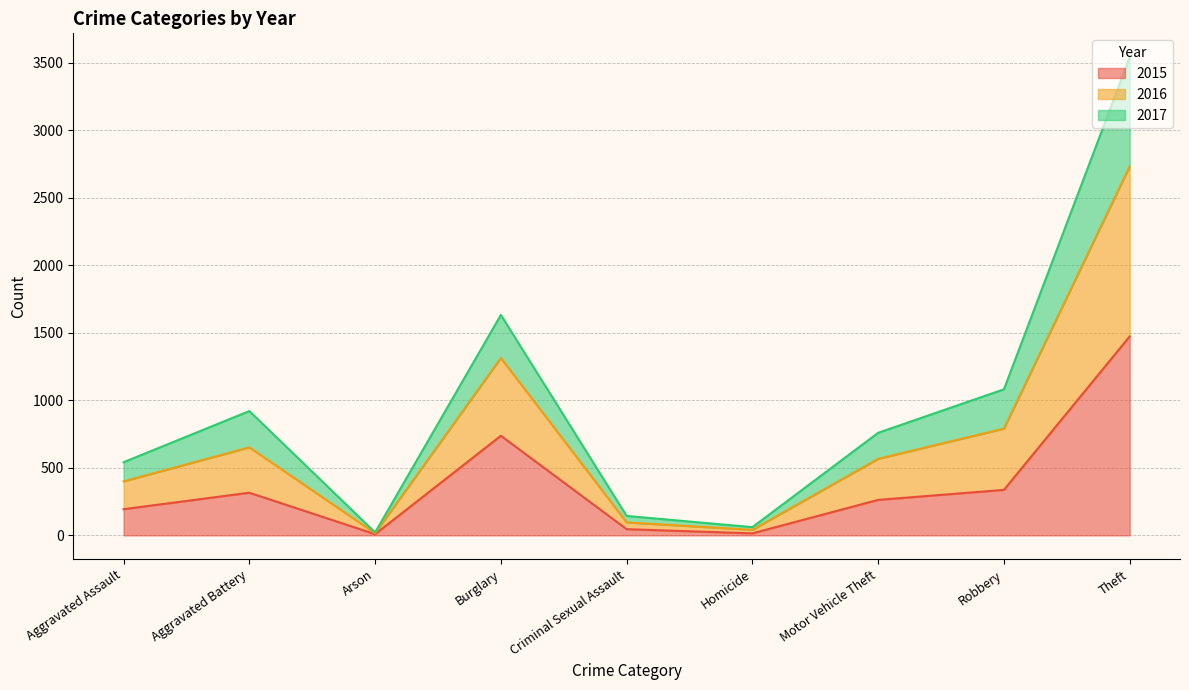

Is it true that 2015 equals 574 at Robbery?

False